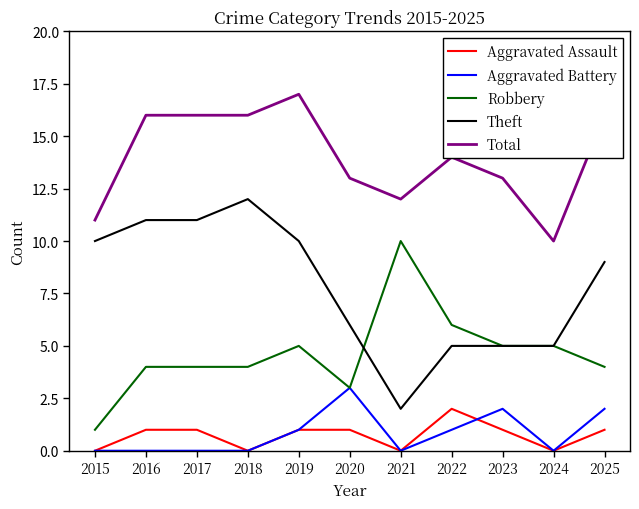

True or false: Total and Theft cross at least once.

False